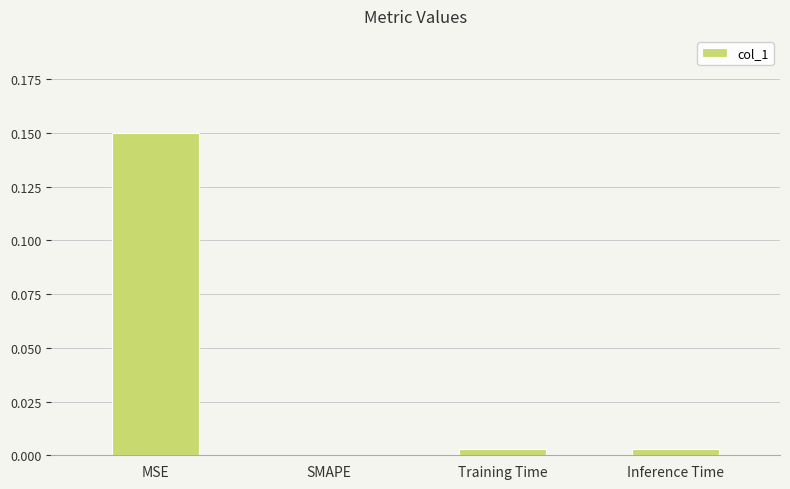

At which category does the chart reach its peak across all series?

MSE